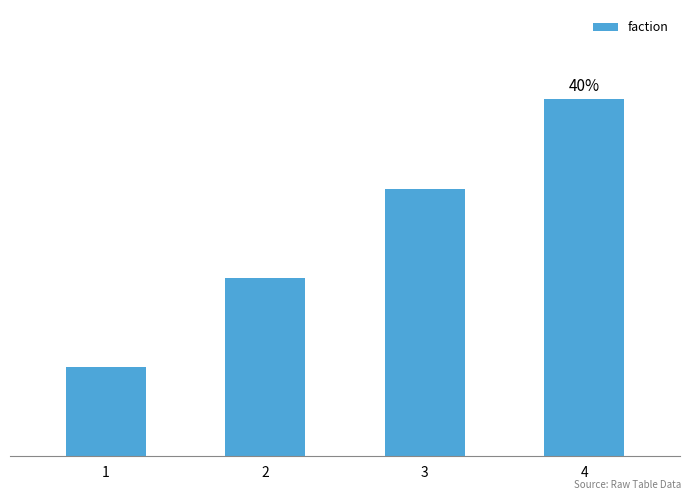

What is the difference between the maximum and minimum values?

3